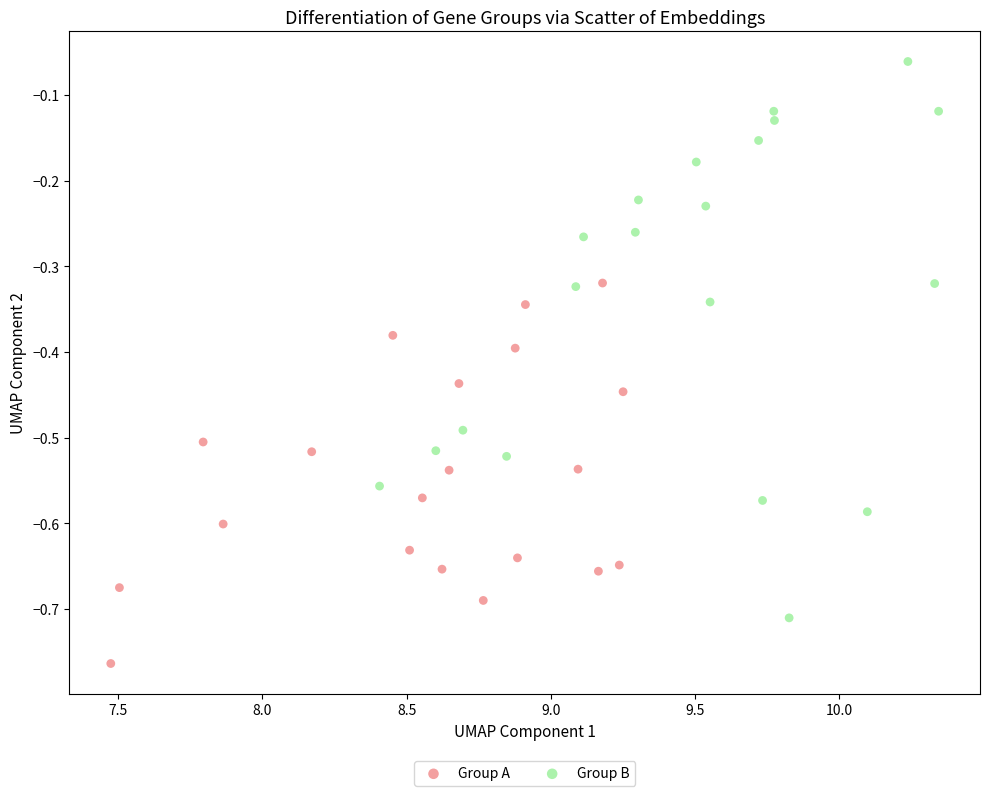

Which series reaches the maximum Y coordinate?

Group B